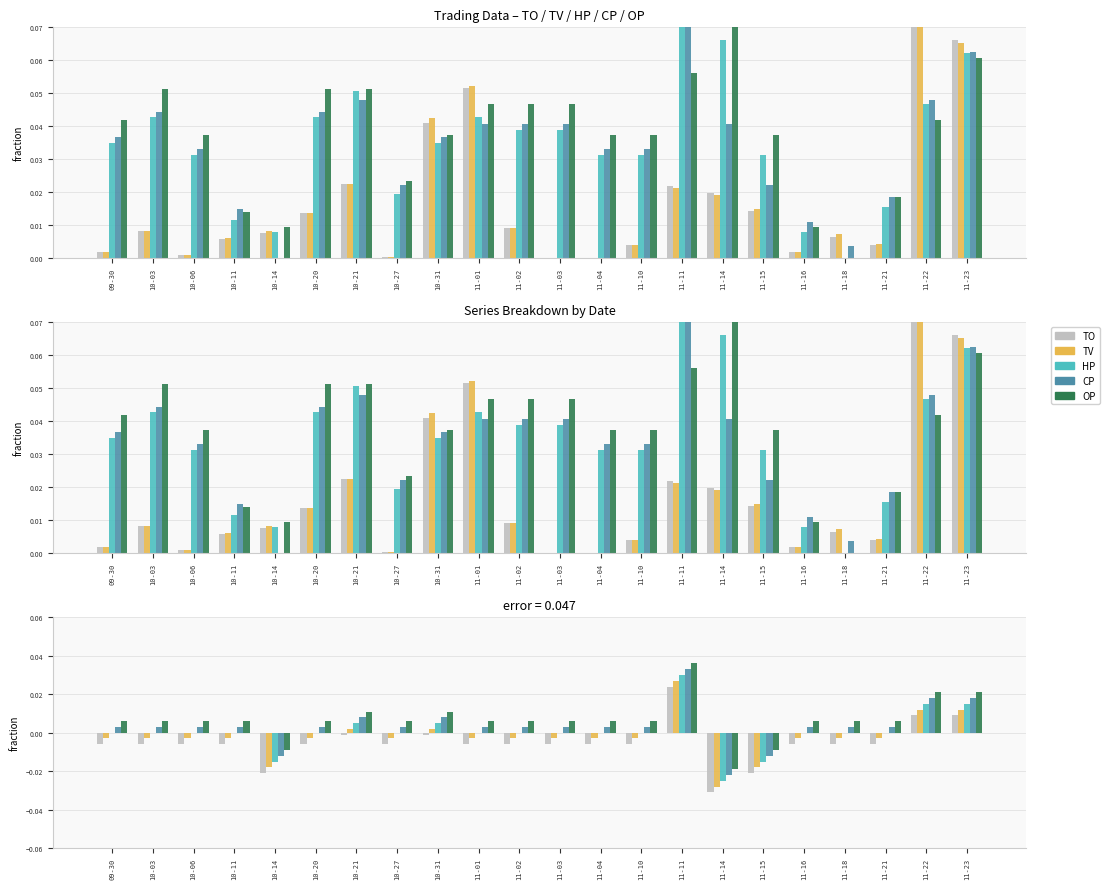

Is the value of OP at 10-31 greater than the value of TO at 09-30?

Yes